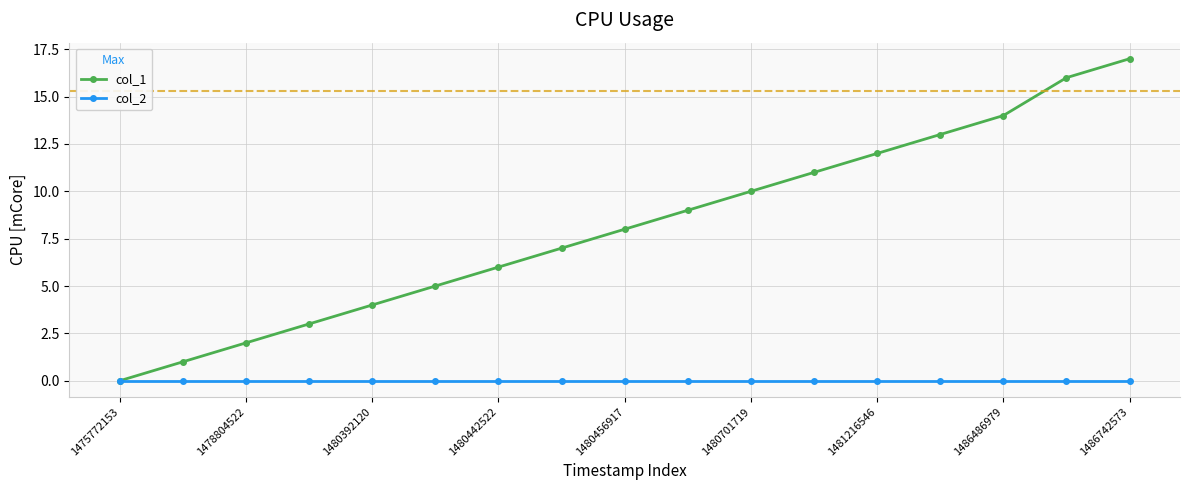

Rank the series by their maximum value, from lowest to highest.

col_2, col_1